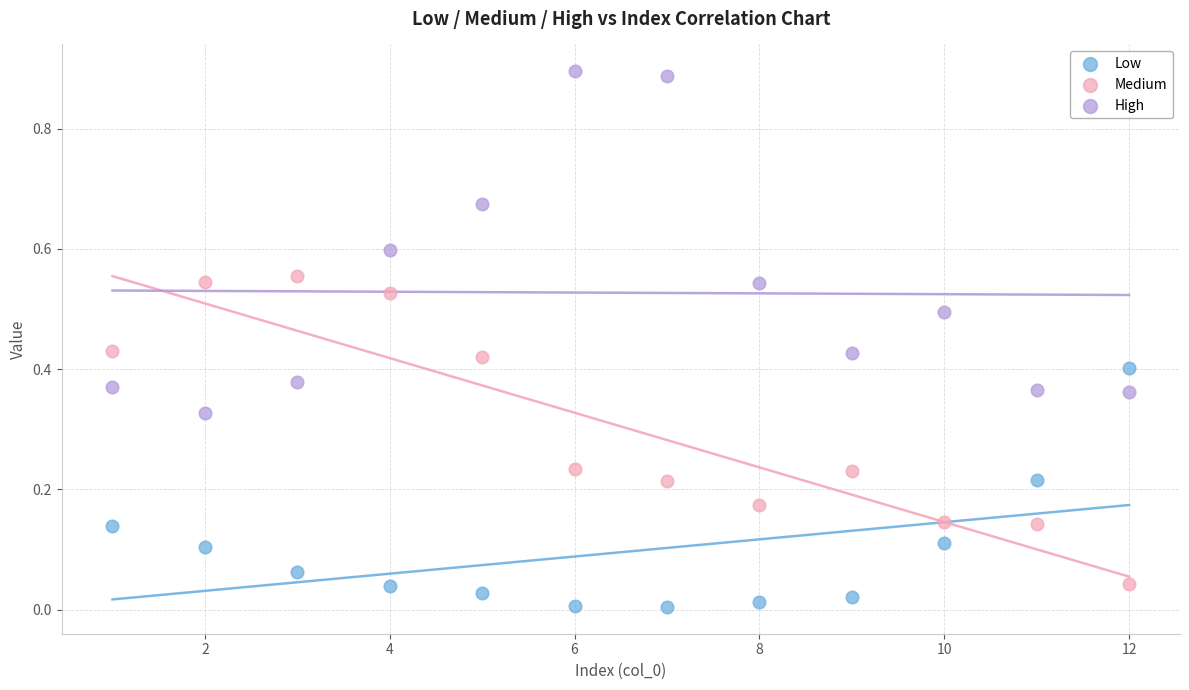

What are all the series names shown in the legend?

Low, Medium, High